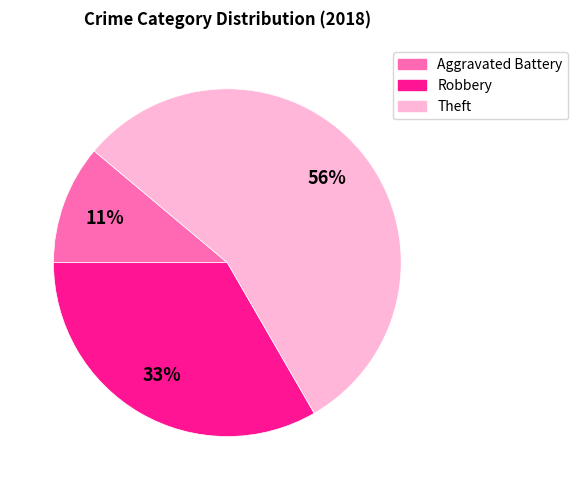

Is there a majority slice in this chart?

Yes